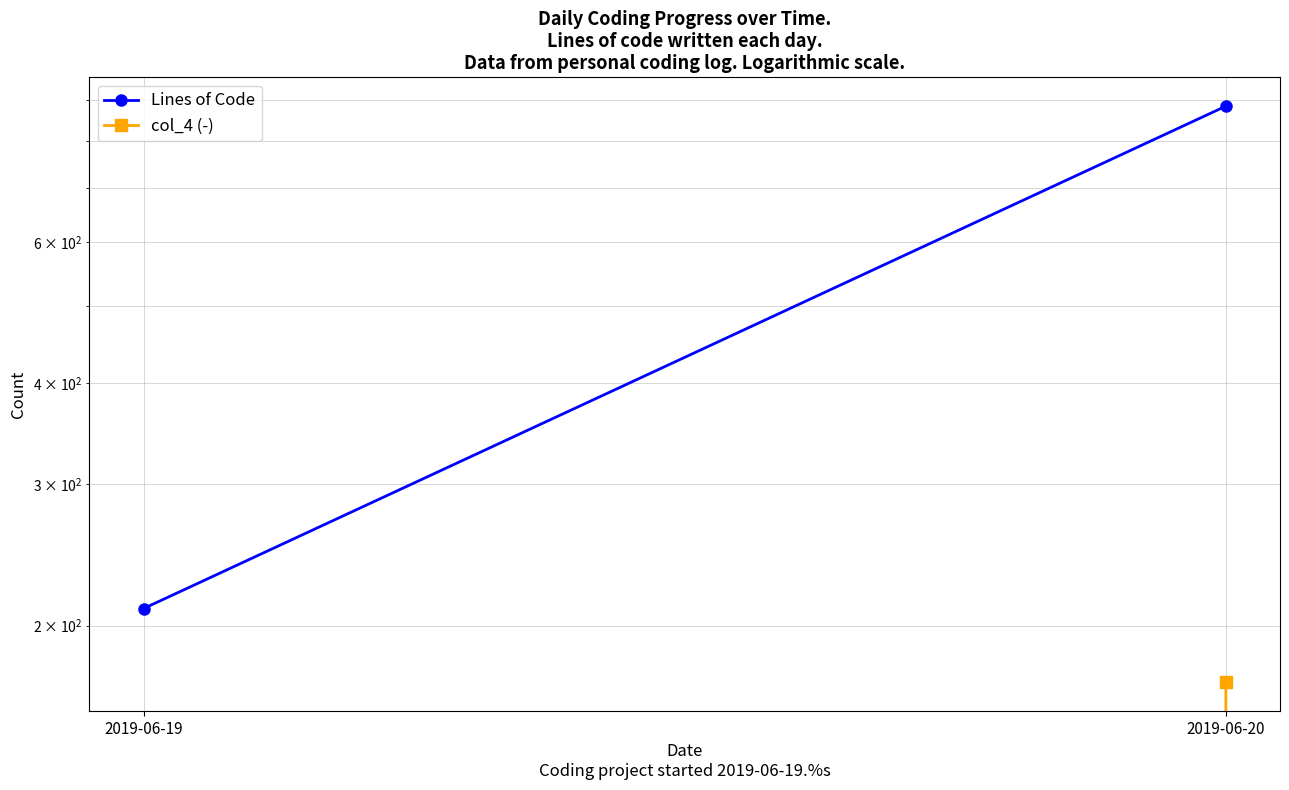

What is the difference between the maximum and minimum values in the col_4 (-) series?

170